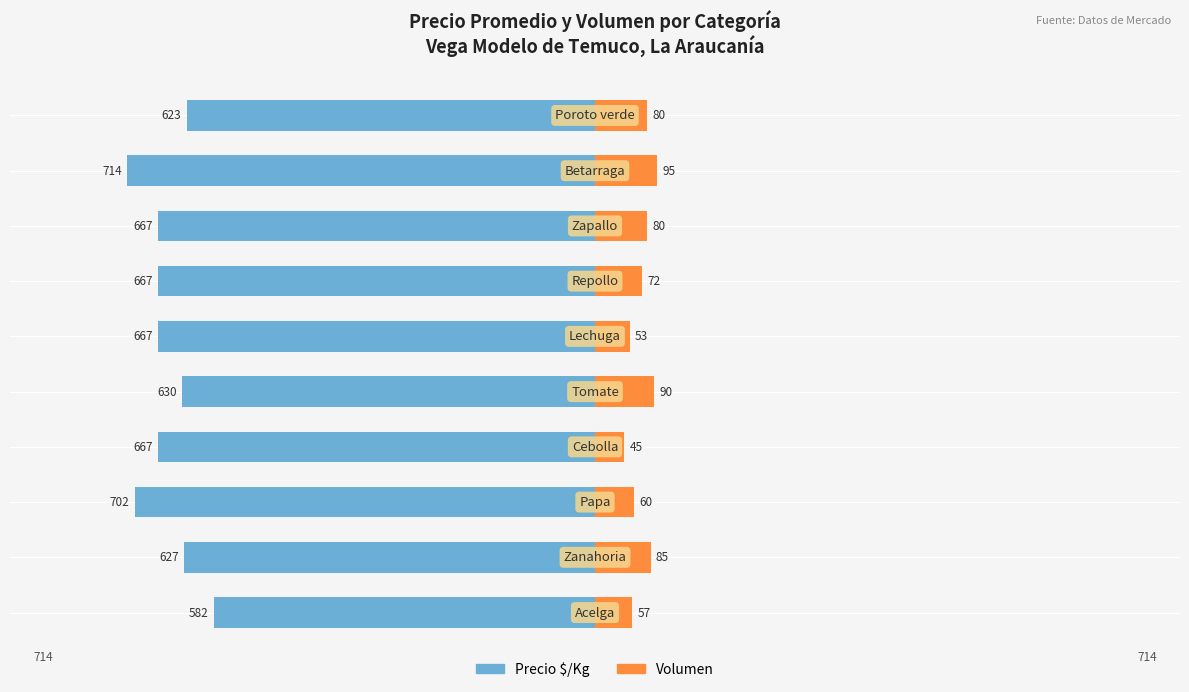

Which series changed the most between 5 and 7?

Volumen